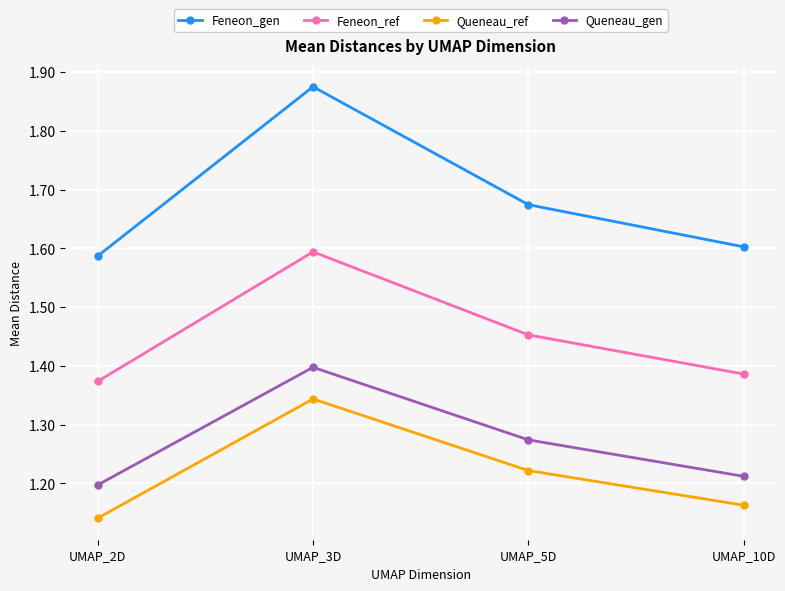

List the labels in order of Queneau_gen value, smallest first.

UMAP_2D, UMAP_10D, UMAP_5D, UMAP_3D